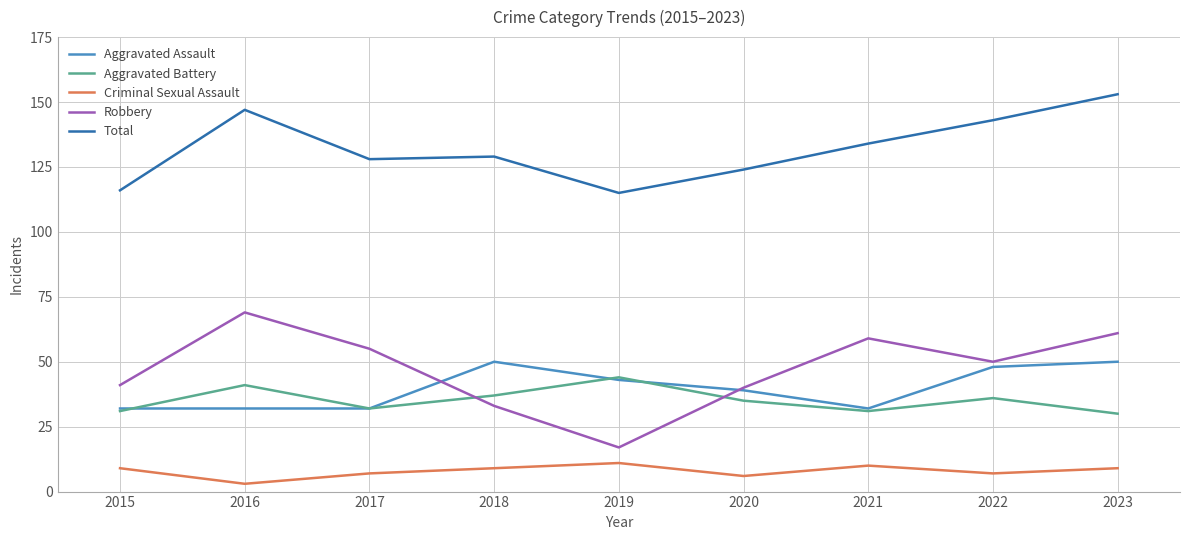

Reading left to right, transcribe all the data shown in this chart.

Aggravated Assault: 32	32	32	50	43	39	32	48	50
Aggravated Battery: 31	41	32	37	44	35	31	36	30
Criminal Sexual Assault: 9	3	7	9	11	6	10	7	9
Robbery: 41	69	55	33	17	40	59	50	61
Total: 116	147	128	129	115	124	134	143	153